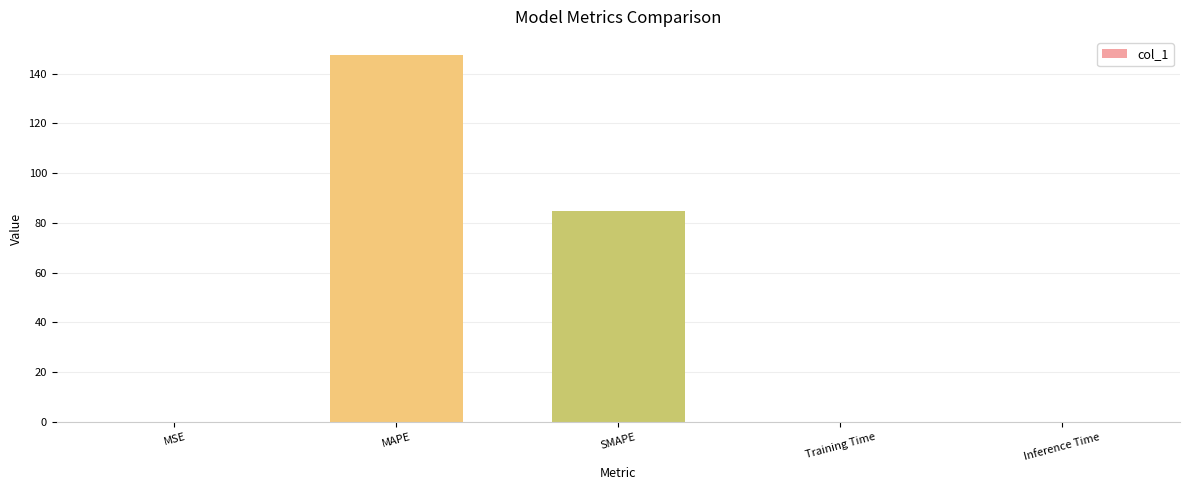

Does the chart contain stacked bars?

No